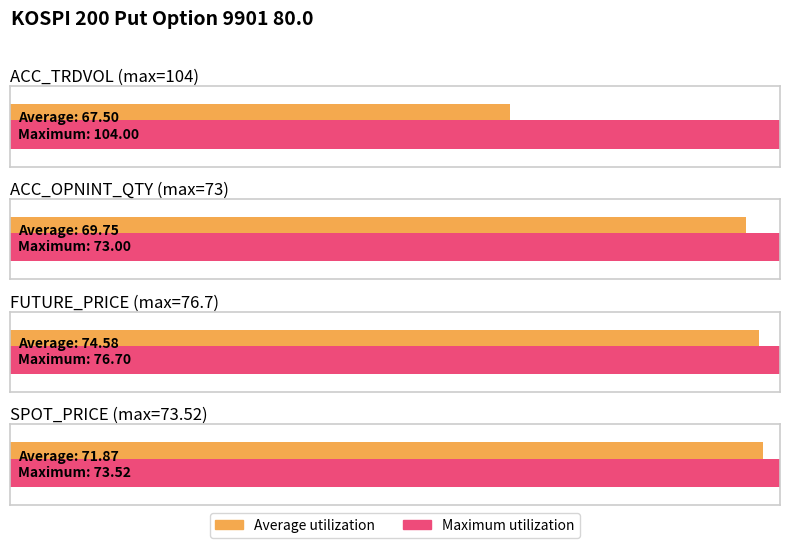

What is the value of the ACC_OPNINT_QTY bar at the 4th from the left?

73